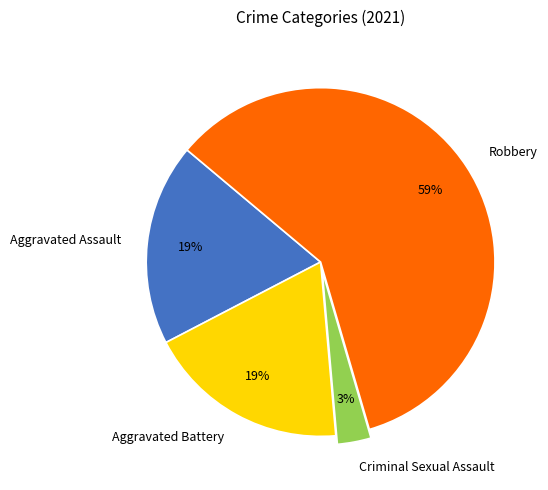

Count the number of slices in the pie.

4